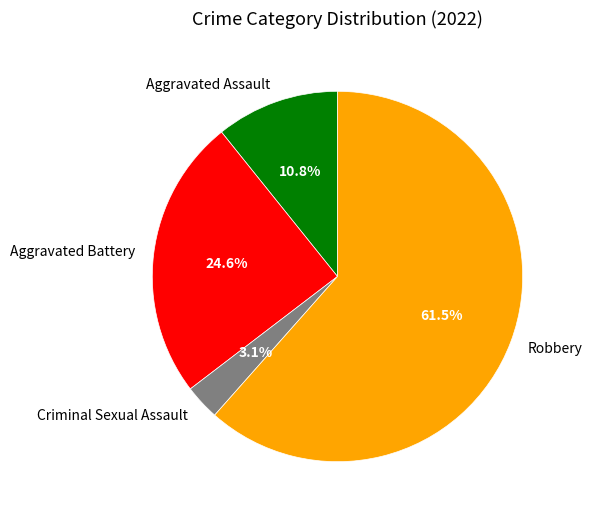

What percentage is NOT represented by Aggravated Battery?

75.4%